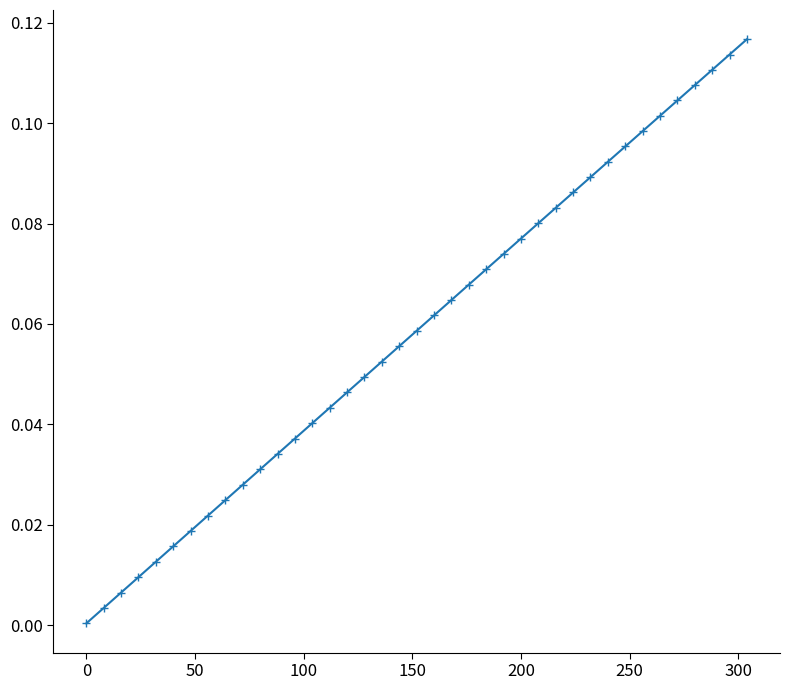

How many lines are shown in the chart?

1